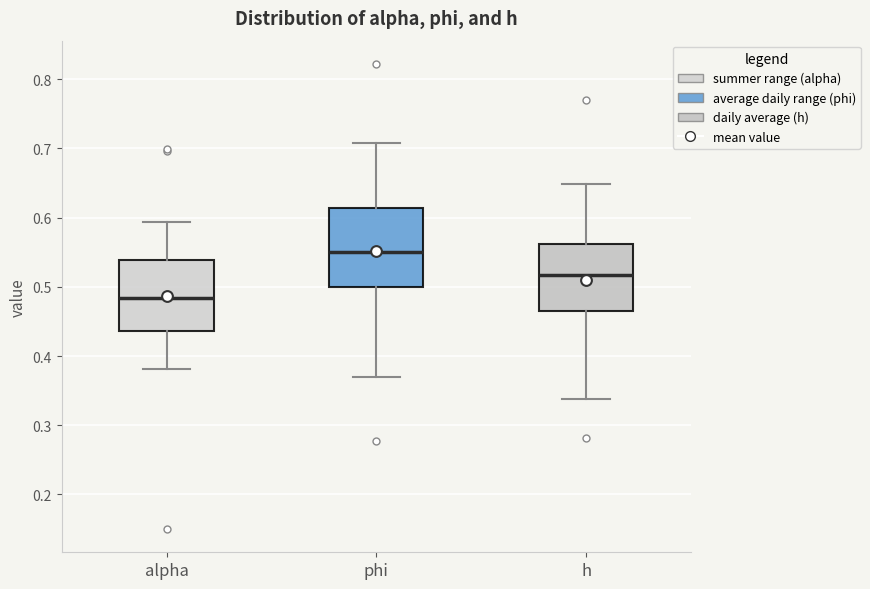

Which box is the tallest, from its lower edge to its upper edge?

phi